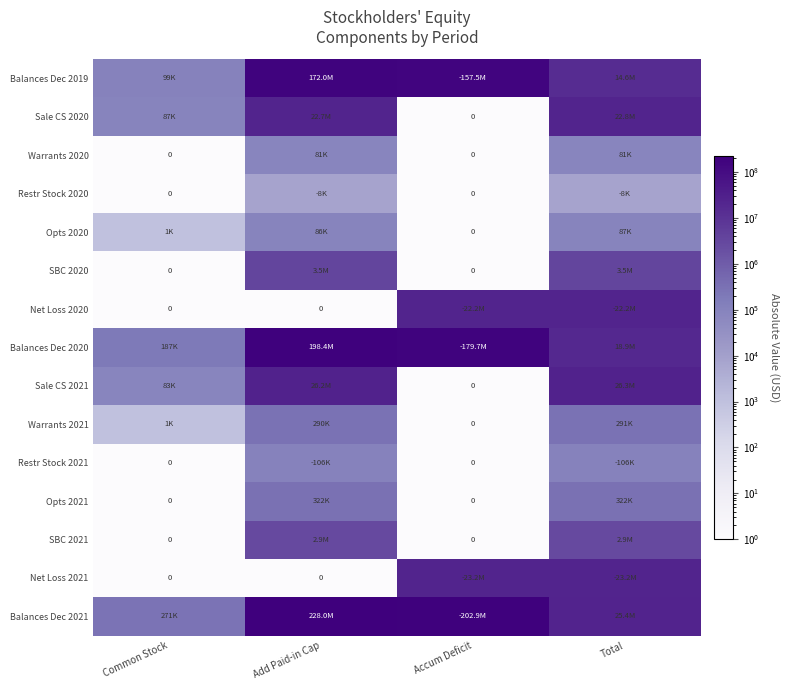

At which label does Net Loss 2021 reach its minimum?

Common Stock